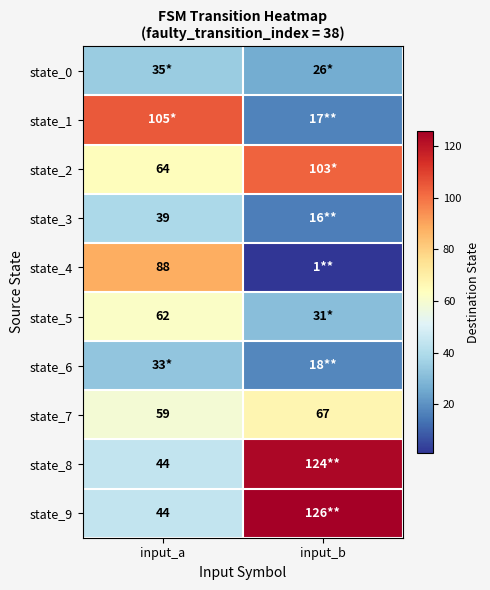

Is the value of state_5 at input_a greater than the value of state_3 at input_a?

Yes